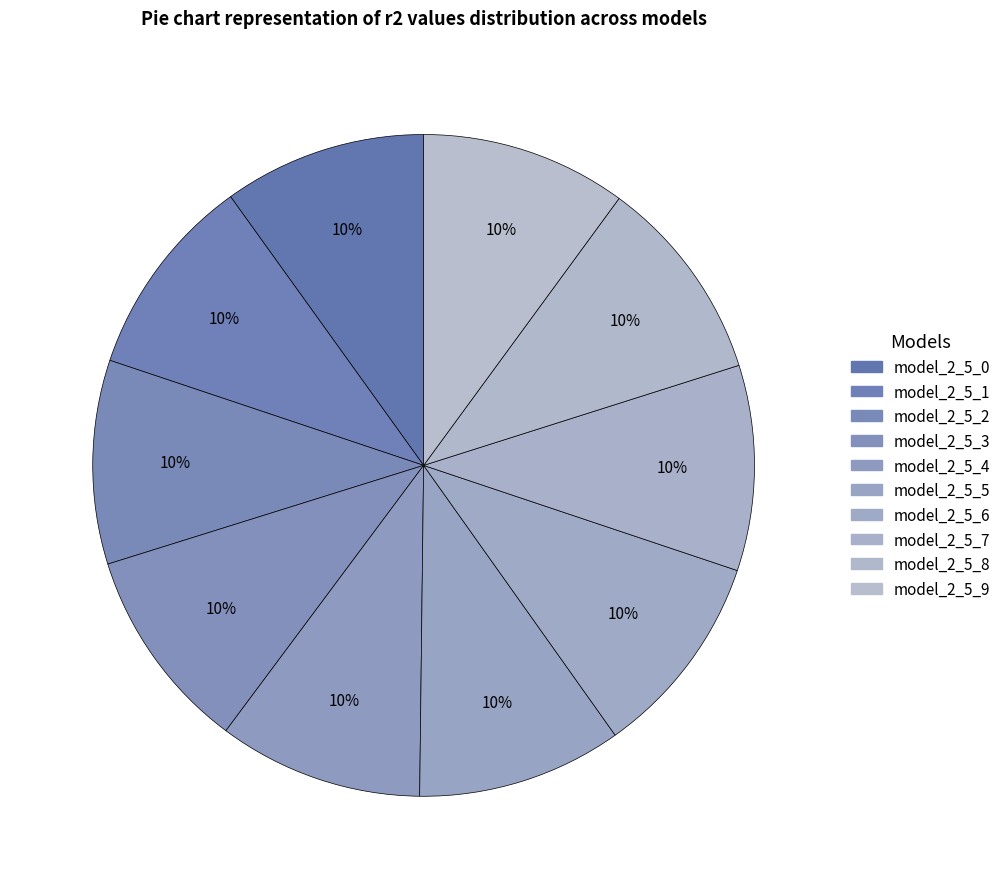

Is there any slice that represents more than half of the pie?

No